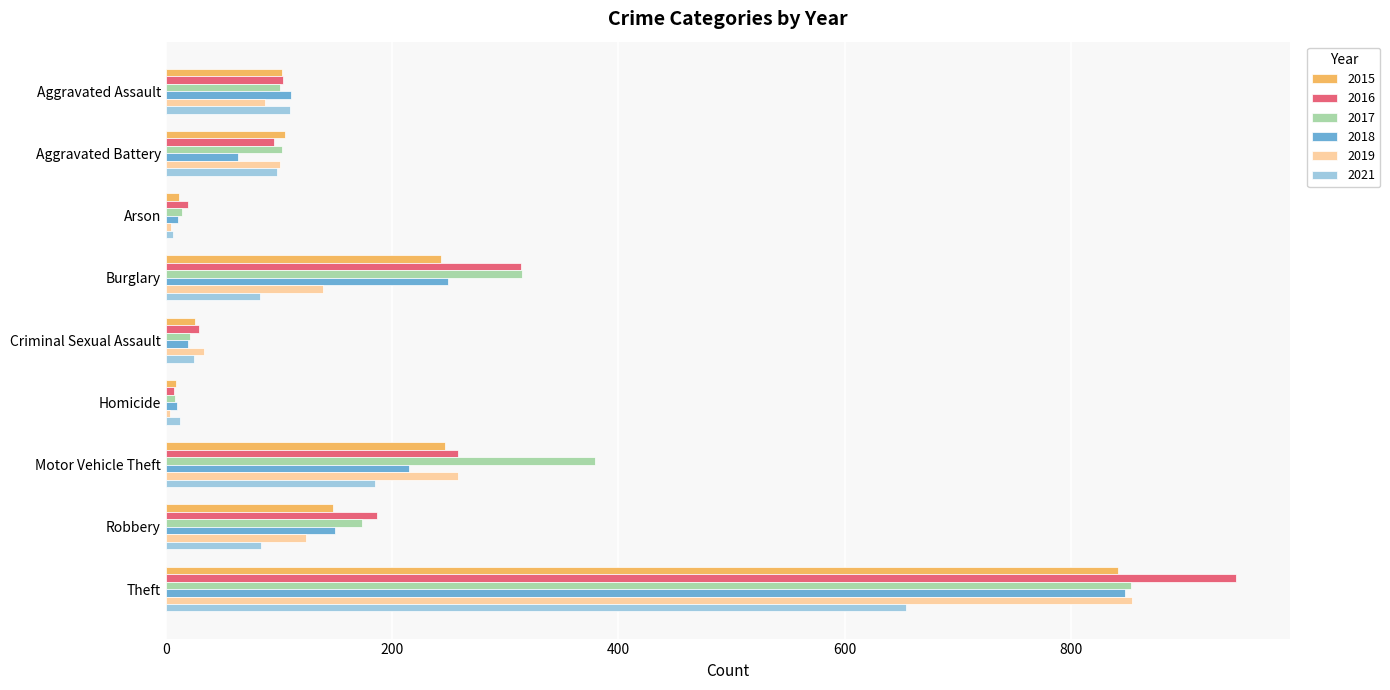

What is the difference between the highest and lowest values at Motor Vehicle Theft?

194